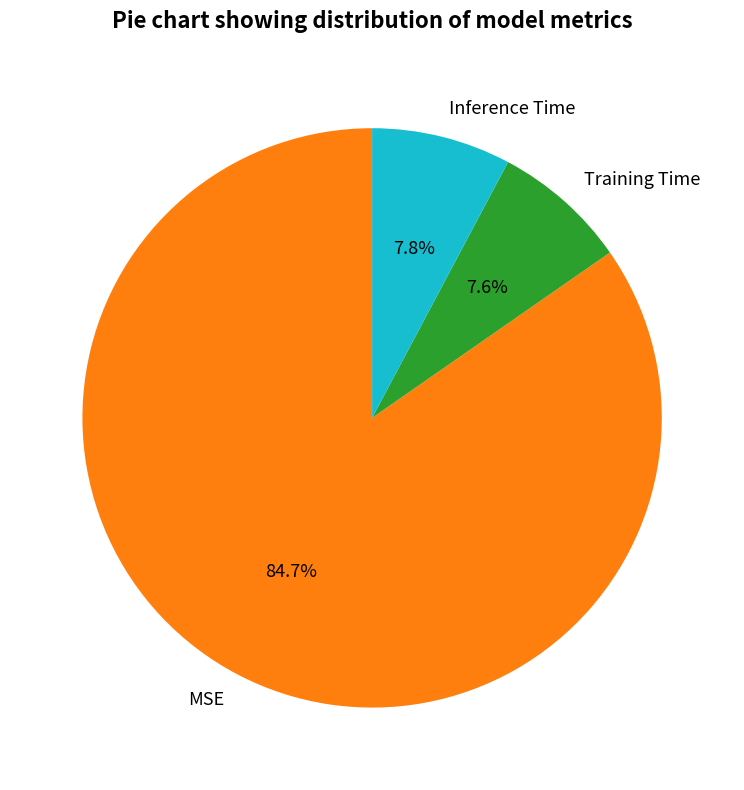

Which has a higher value, MSE or Inference Time?

MSE